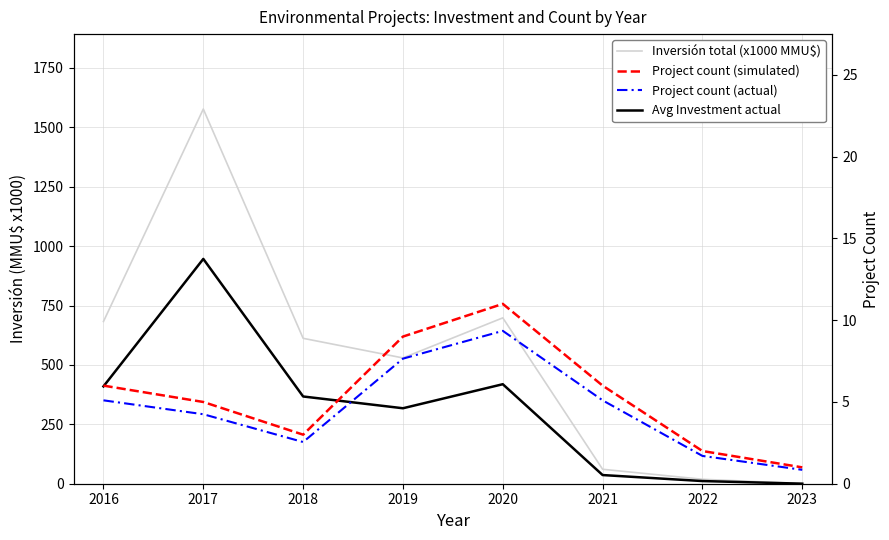

Reading left to right, transcribe all the data shown in this chart.

Inversión total (x1000 MMU$): 2016=682.8	2017=1577.0	2018=612.0	2019=529.4	2020=698.1	2021=60.8	2022=18.7	2023=0.4
Avg Investment actual: 2016=409.7	2017=946.2	2018=367.2	2019=317.6	2020=418.9	2021=36.5	2022=11.2	2023=0.2
Project count (simulated): 2016=6.0	2017=5.0	2018=3.0	2019=9.0	2020=11.0	2021=6.0	2022=2.0	2023=1.0
Project count (actual): 2016=5.1	2017=4.2	2018=2.5	2019=7.6	2020=9.3	2021=5.1	2022=1.7	2023=0.8